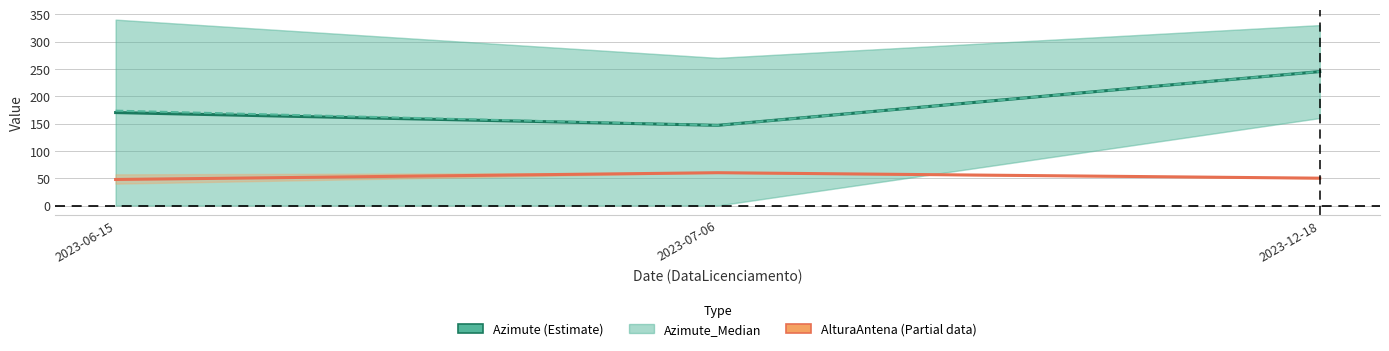

What is the minimum value shown in the chart?

47.6